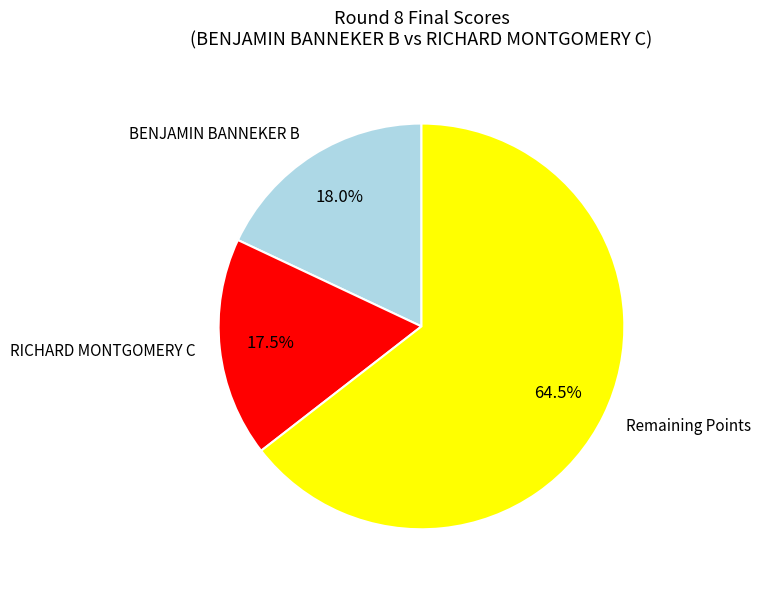

How many segments does this pie chart have?

3